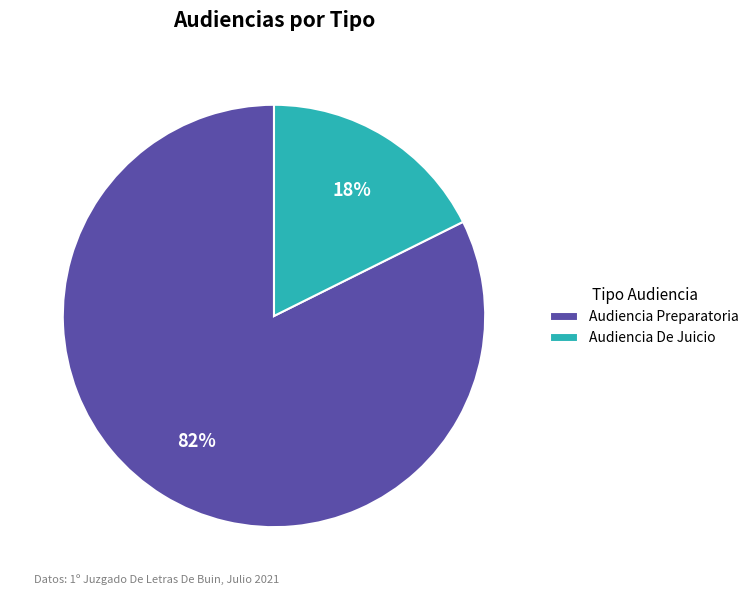

Rank the categories by value from highest to lowest.

Audiencia Preparatoria, Audiencia De Juicio